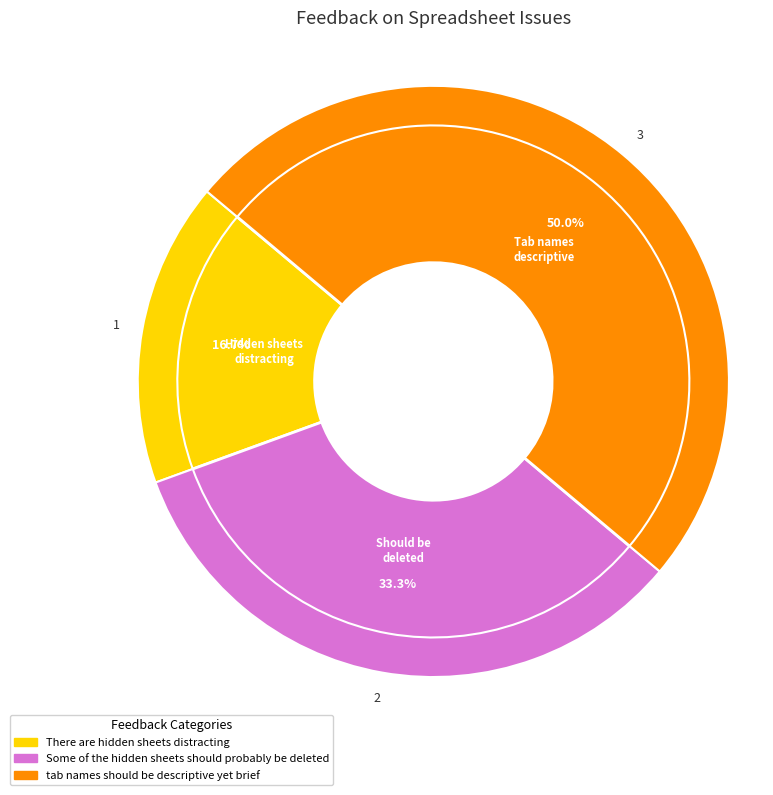

To the nearest percent, what portion does Some of the hidden sheets should probably be deleted represent?

33%